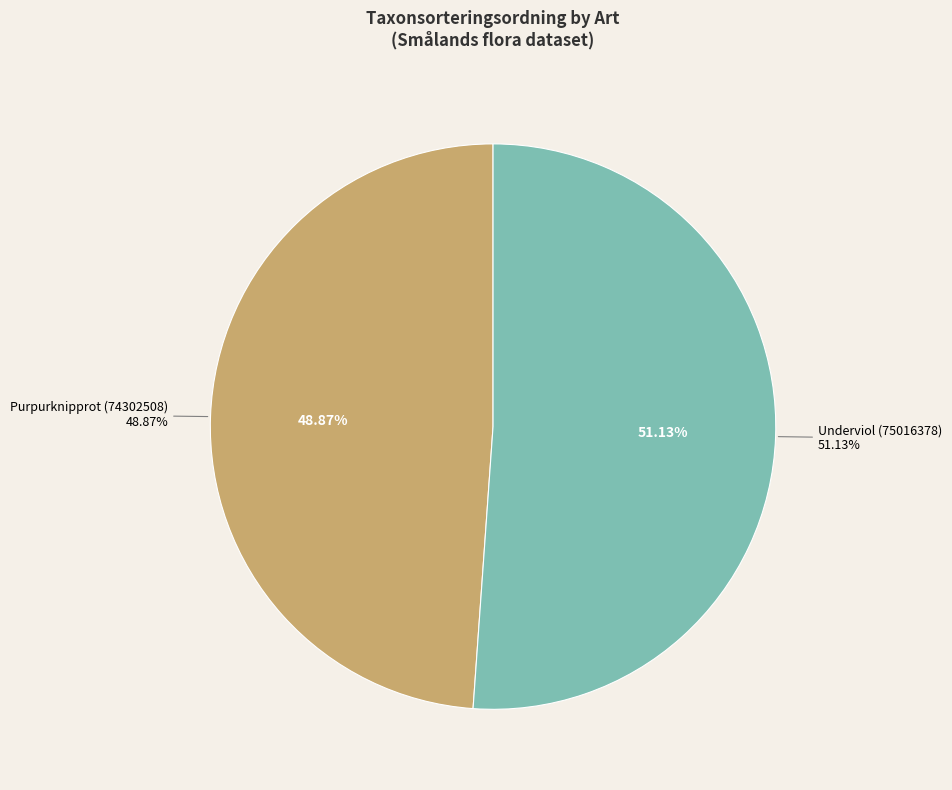

Count the number of slices in the pie.

2